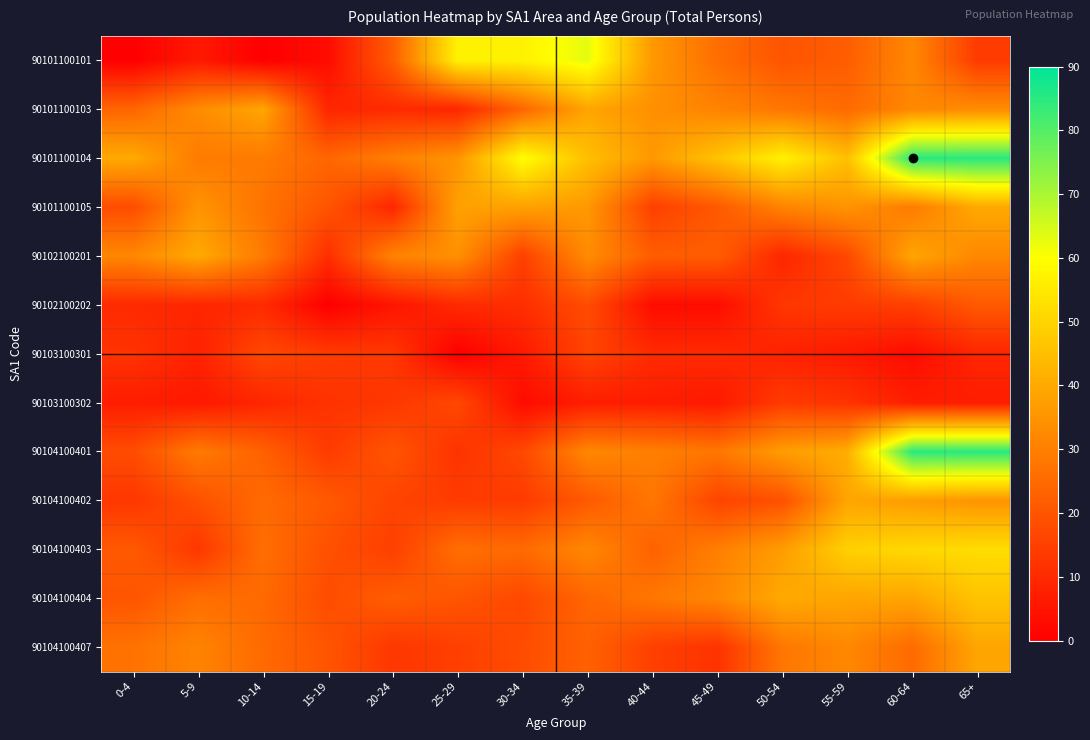

Between 65+ and 50-54, which is larger?

50-54